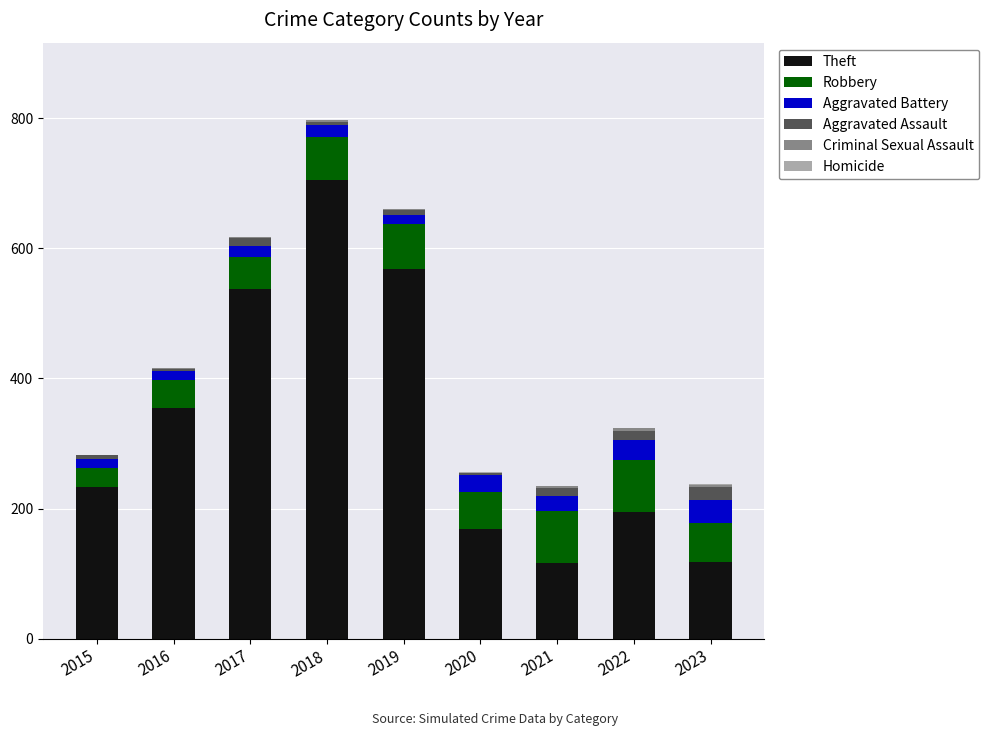

The value of Theft at 2019 is 568. True or false?

True